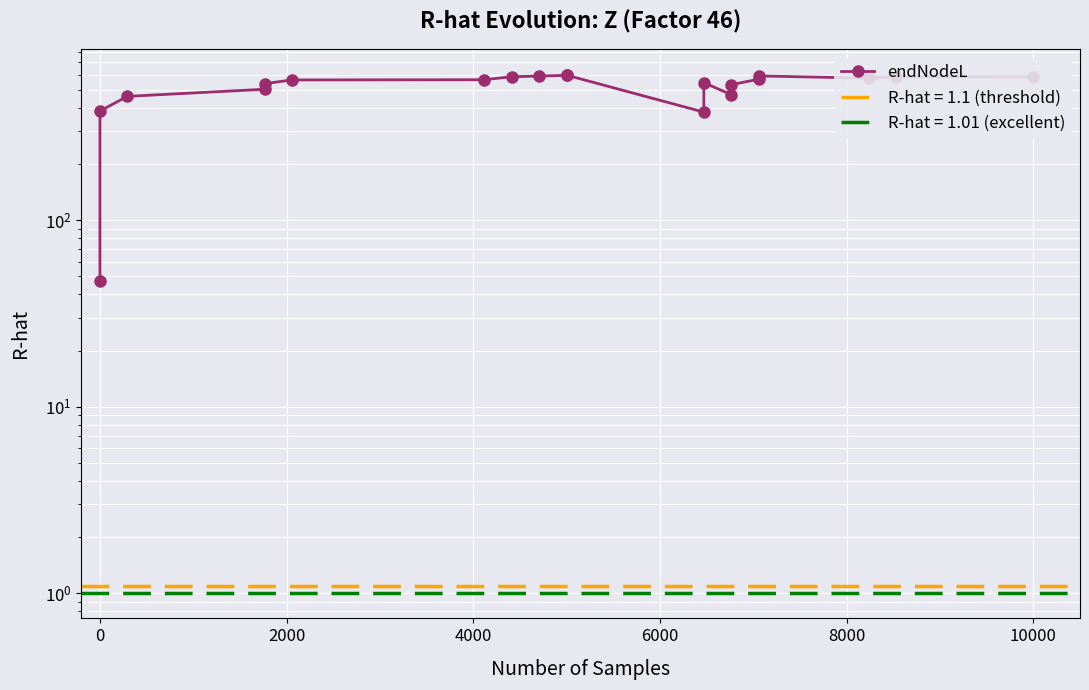

The value at 11 is 197.7. True or false?

False